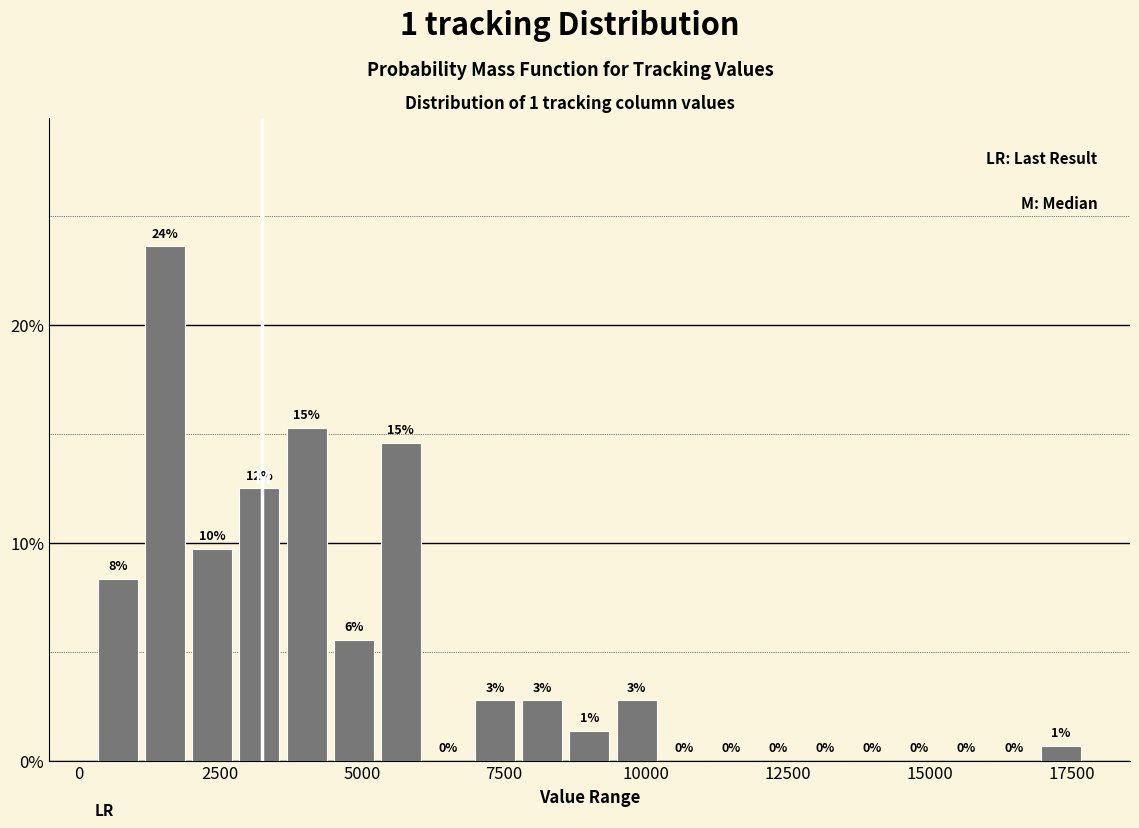

Read against the x-axis, roughly where is the centre of the tallest bar?

1500